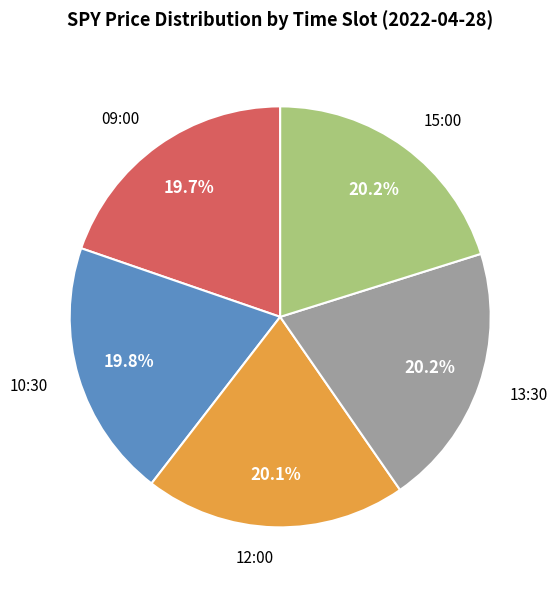

How many segments does this pie chart have?

5